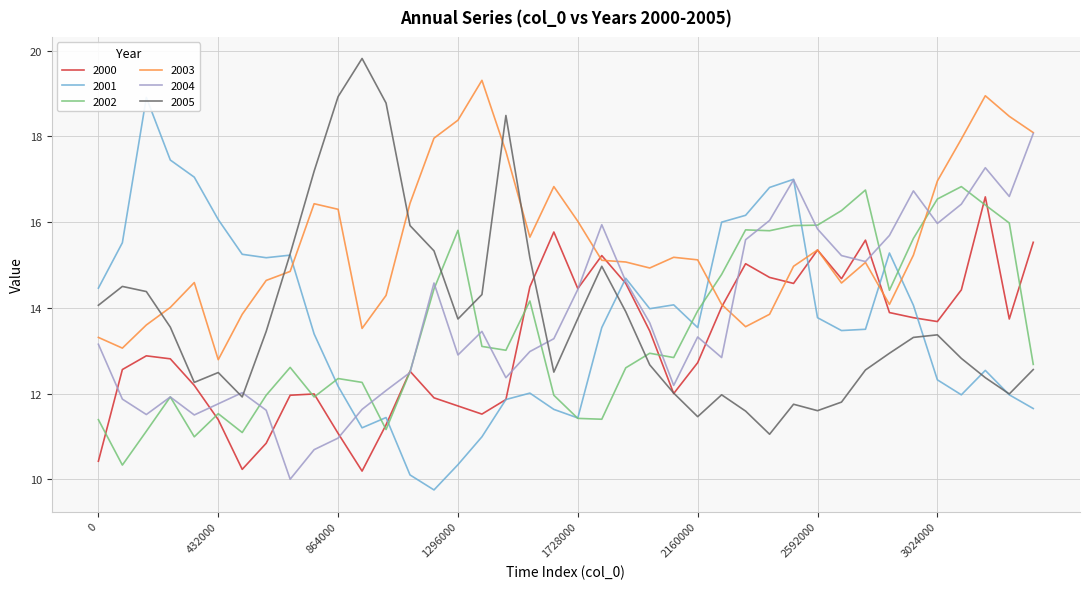

True or false: 2004 and 2000 cross at least once.

True